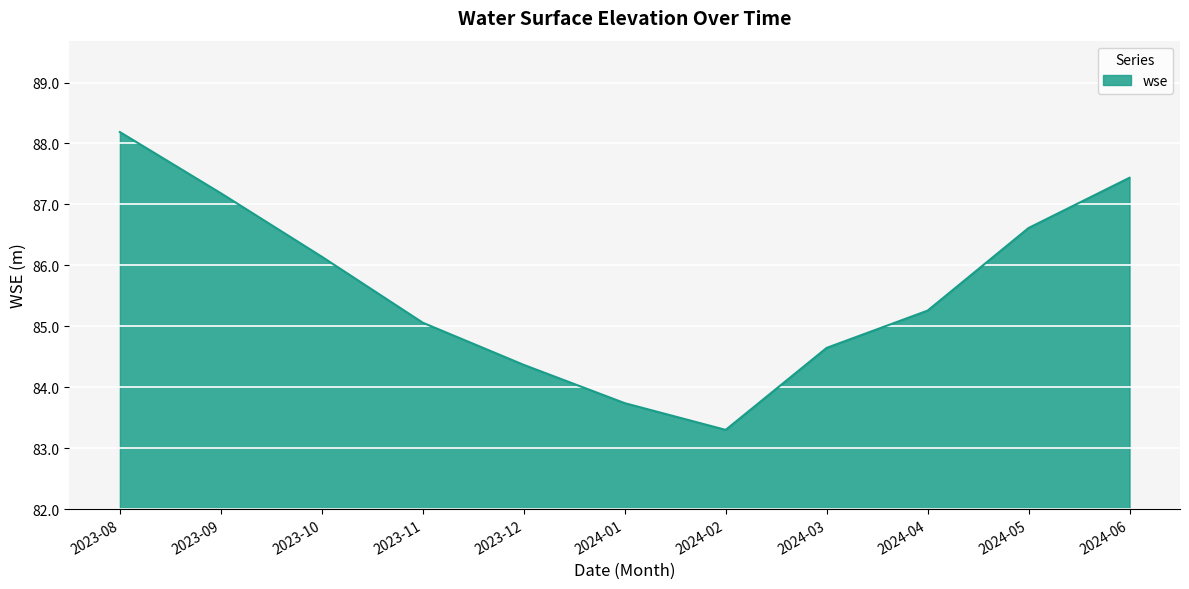

True or false: there are more than 2 points higher than both neighbors.

False